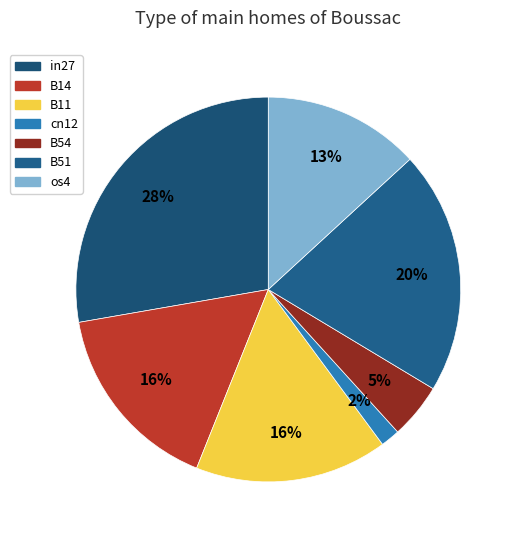

Does B11 account for over 50% of the chart?

No